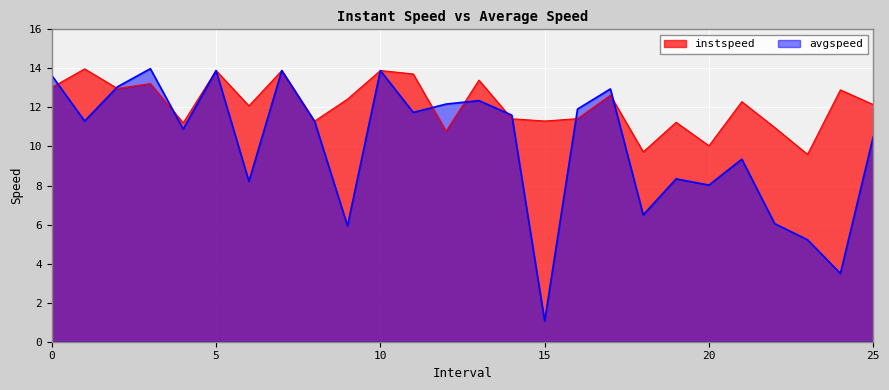

Where do avgspeed and instspeed first cross each other?

0.0 and 1.0